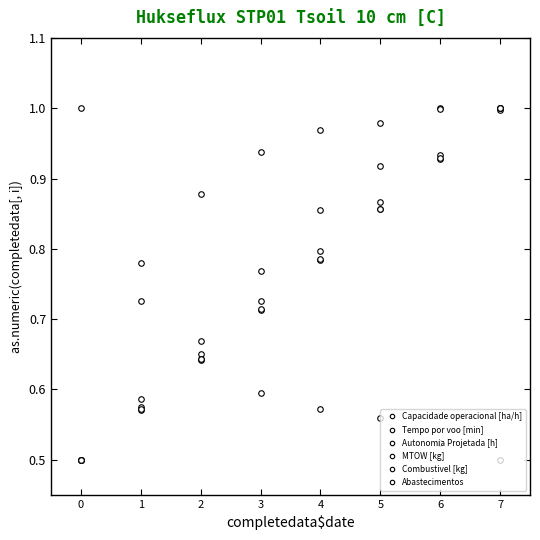

Read the Abastecimentos value at 4.

0.6